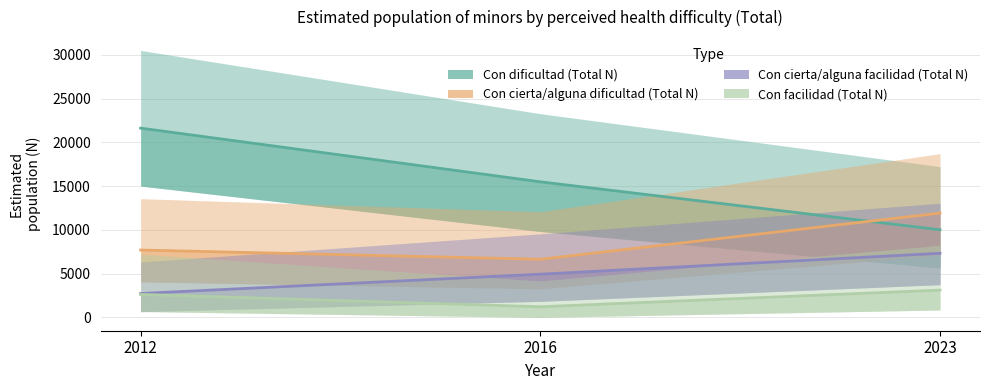

At 2012, list the series in order from smallest to largest.

Con facilidad (Total N), Con cierta/alguna facilidad (Total N), Con cierta/alguna dificultad (Total N), Con dificultad (Total N)